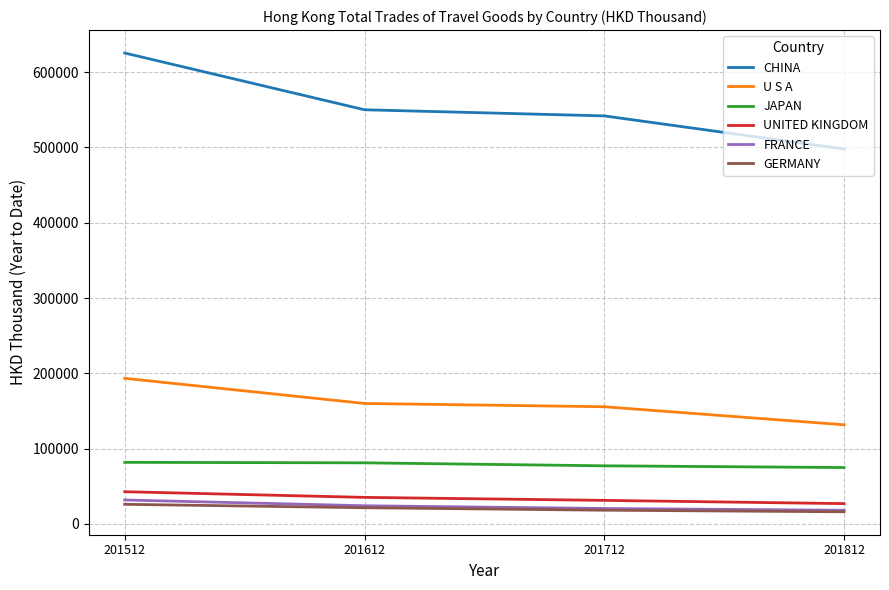

What is the total value across all series at 201612?

871673.8